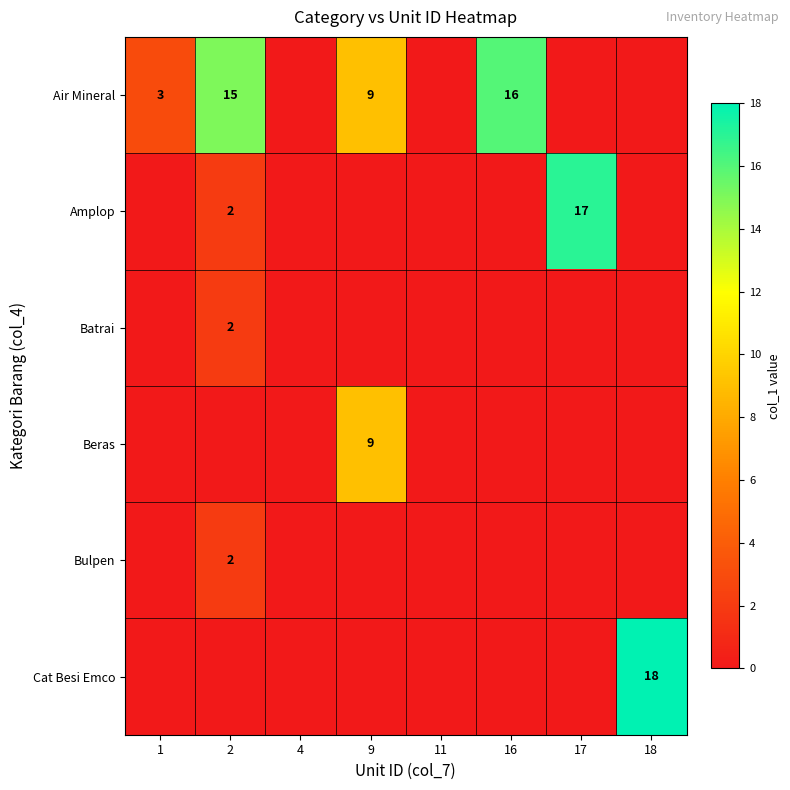

True or false: Air Mineral has a value of 3 at 9.

False